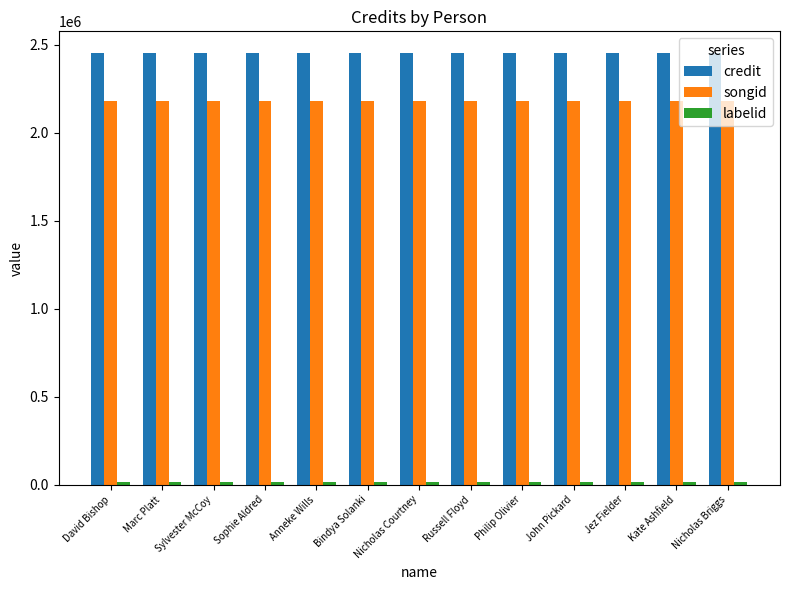

What is the sum of all credit values?

31899062